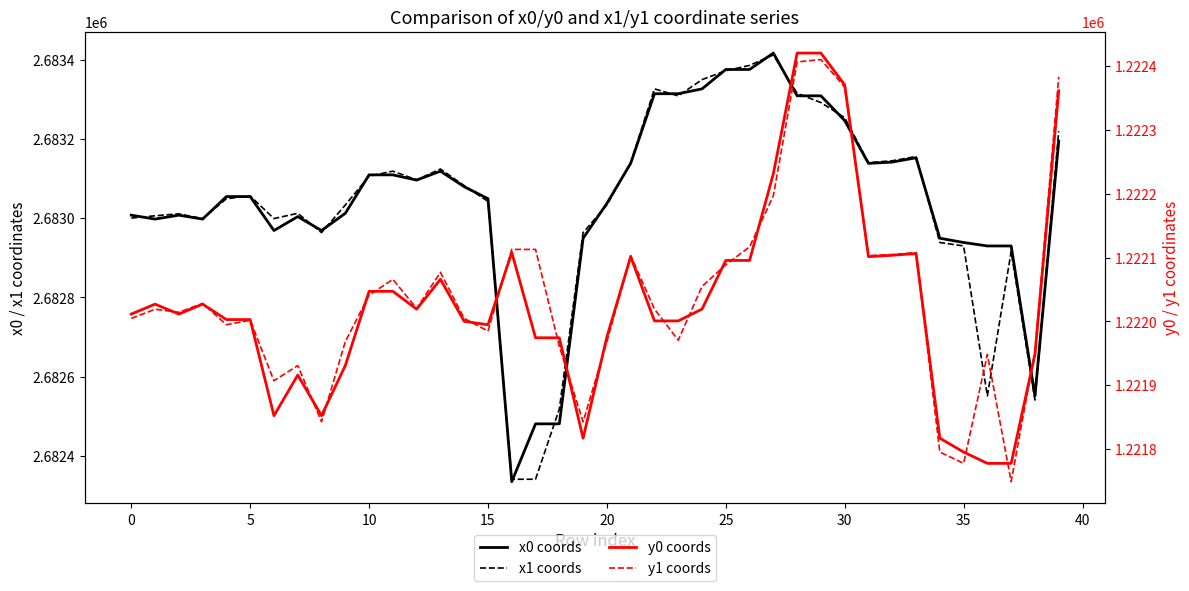

Where is y0 coords nearest to the value 1222099?

21